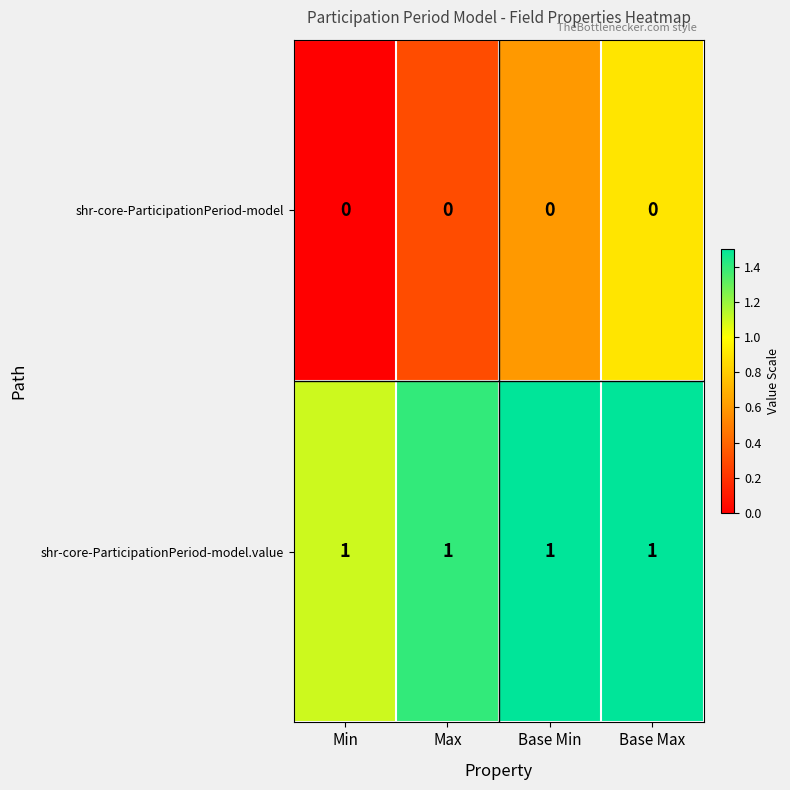

What is the difference between the highest and lowest values at Max?

1